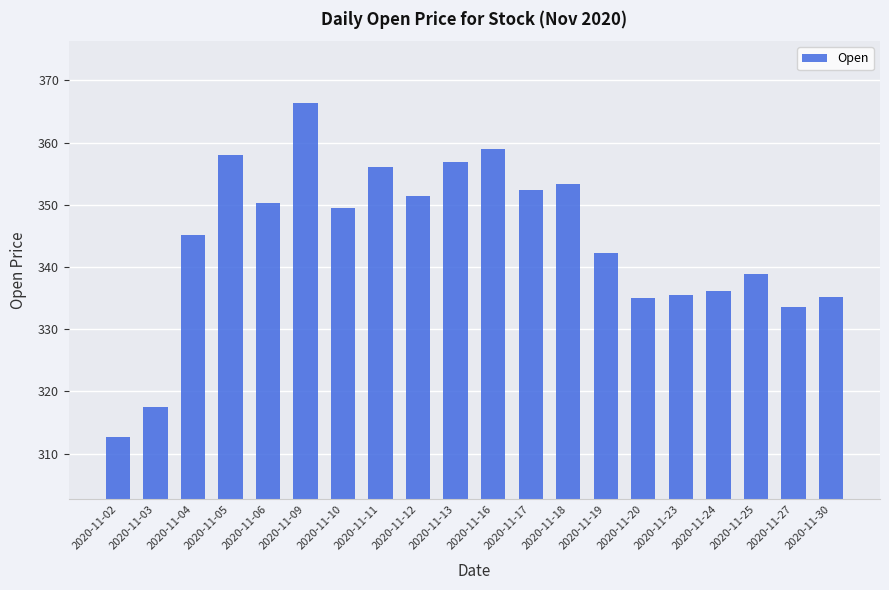

What is the sum of all values?

6885.2